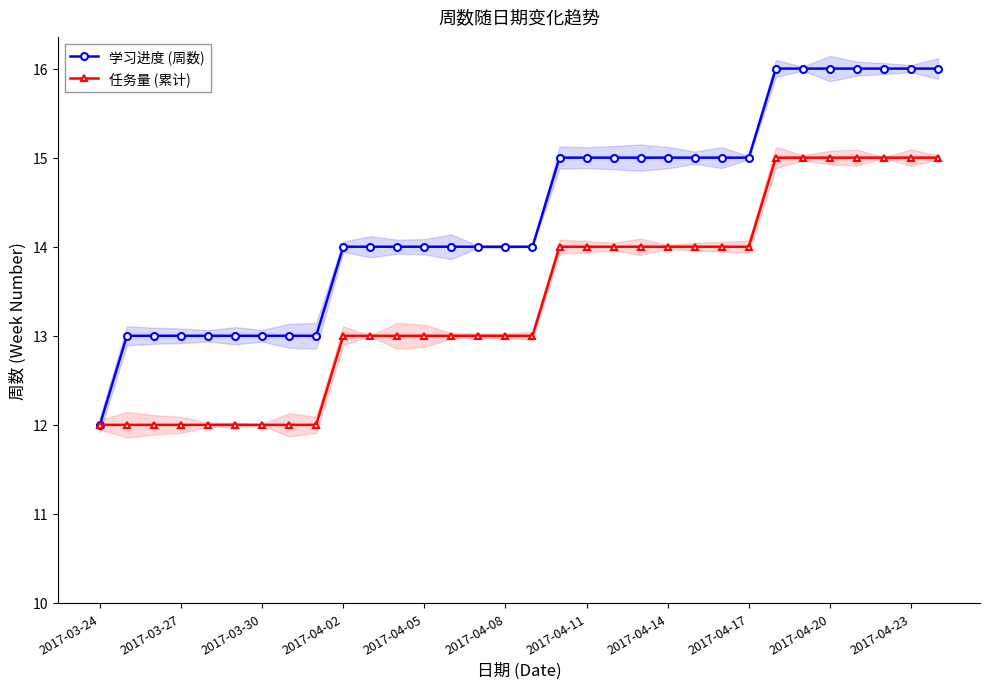

True or false: 任务量 (累计) has more than 0 points higher than both neighbors.

False